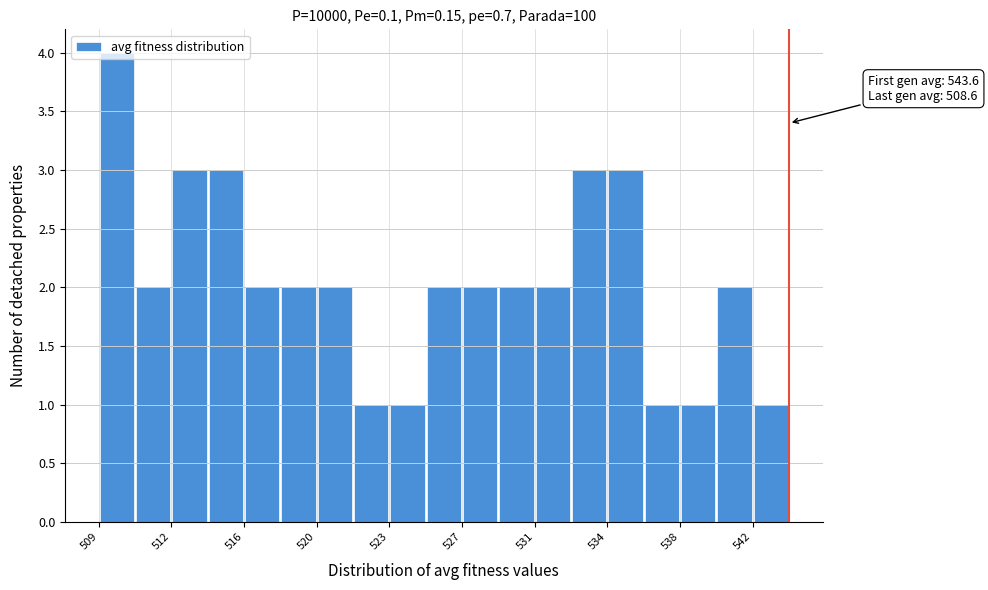

Read against the x-axis, roughly where is the centre of the tallest bar?

509.5